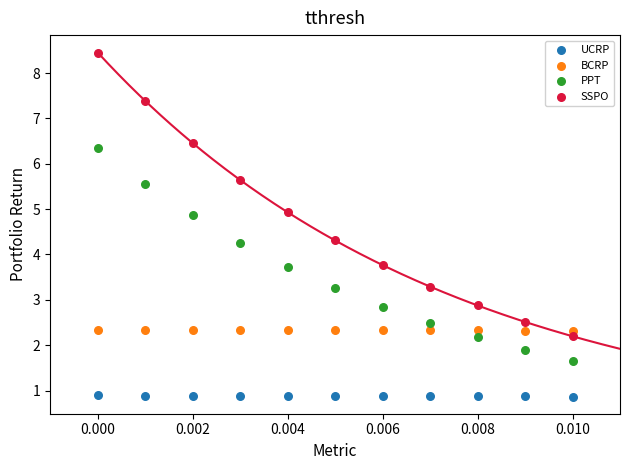

Which series contains the lowest Y value?

UCRP